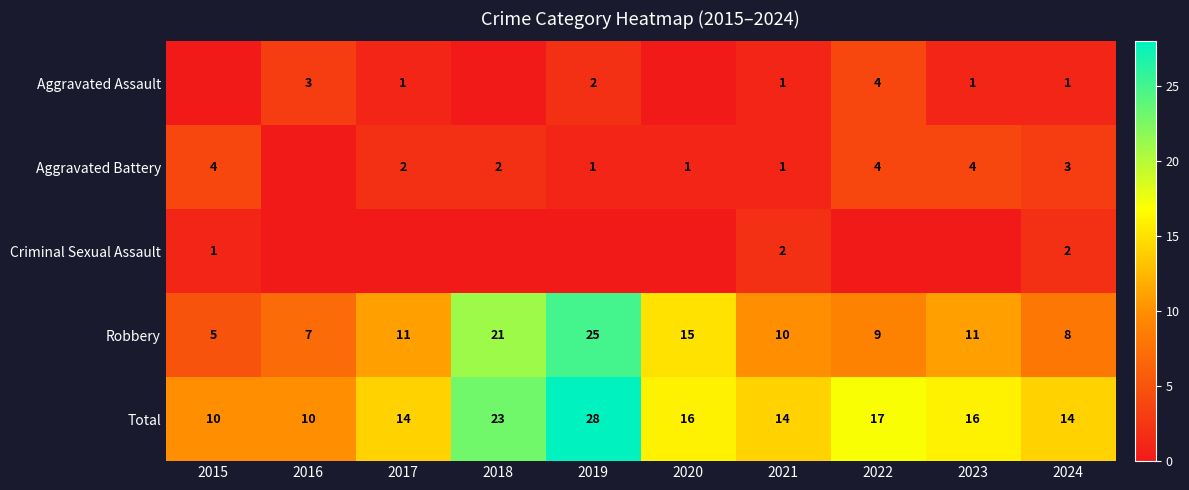

The value of Robbery at 2022 is 9. True or false?

True